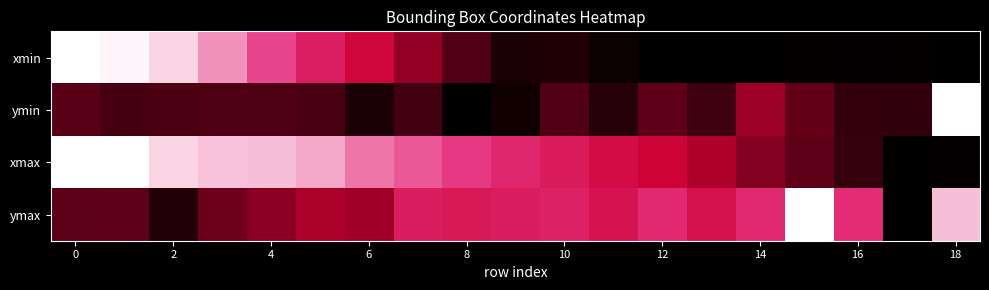

Reading left to right, list all the values displayed in this chart.

xmin: 1.0	1.0	0.9	0.9	0.8	0.6	0.5	0.4	0.2	0.1	0.1	0.0	0.0	0.0	0.0	0.0	0.0	0.0	0.0
ymin: 0.2	0.2	0.2	0.2	0.2	0.2	0.1	0.2	0.0	0.0	0.2	0.1	0.2	0.2	0.4	0.2	0.1	0.1	1.0
xmax: 1.0	1.0	0.9	0.9	0.9	0.9	0.8	0.8	0.8	0.7	0.6	0.6	0.5	0.4	0.3	0.2	0.1	0.0	0.0
ymax: 0.2	0.2	0.1	0.3	0.3	0.4	0.4	0.6	0.6	0.6	0.7	0.6	0.7	0.6	0.7	1.0	0.7	0.0	0.9